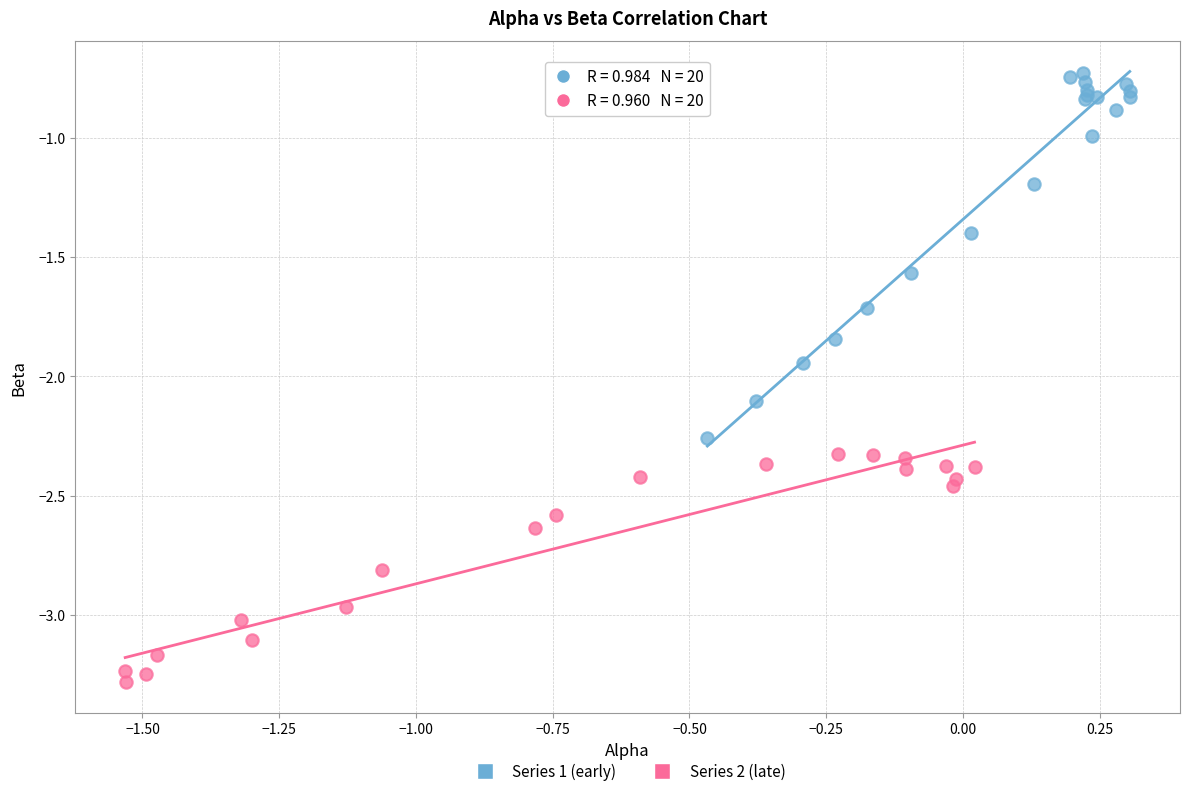

Which series reaches the minimum Y coordinate?

Series 2 (late)